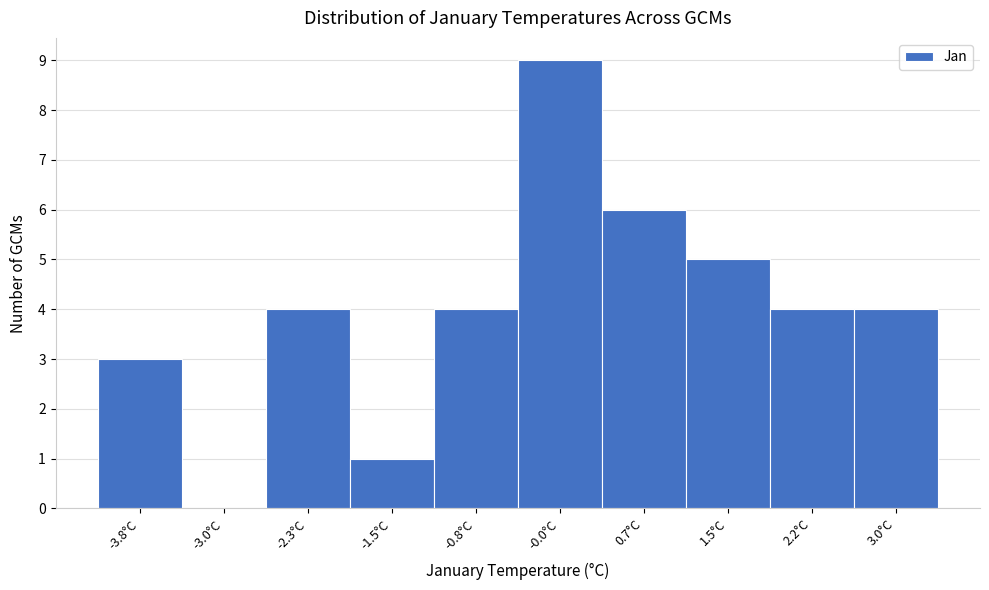

Reading left to right, transcribe this chart: for each bar, give the range it covers on the x-axis and its height. Neither the bar edges nor the heights are printed on the chart, so give them approximately, as read against the axes.

-4.2 to -3.4: 3
-3.4 to -2.7: 0
-2.7 to -1.9: 4
-1.9 to -1.2: 1
-1.2 to -0.4: 4
-0.4 to 0.3: 9
0.3 to 1.1: 6
1.1 to 1.8: 5
1.8 to 2.6: 4
2.6 to 3.3: 4